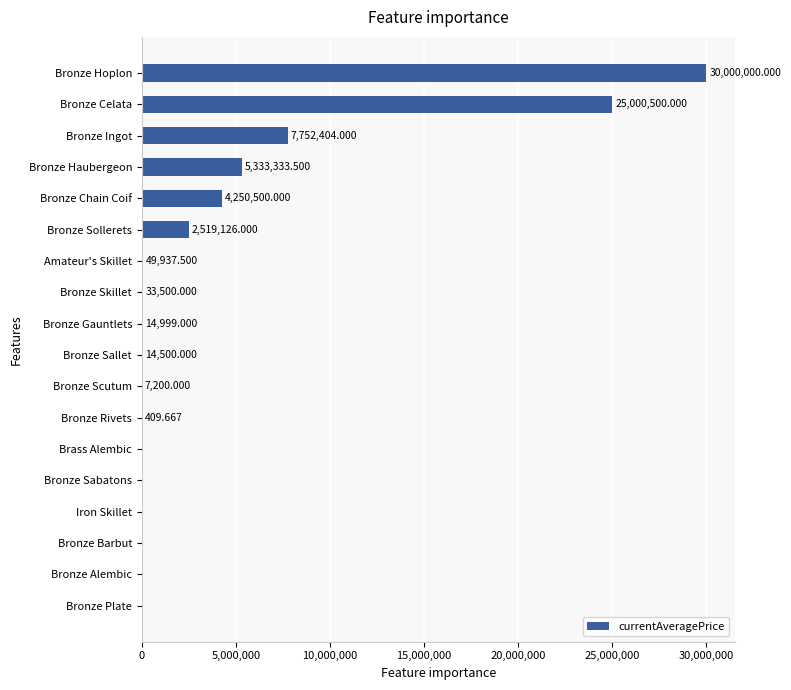

Which has a higher value, Bronze Alembic or Bronze Gauntlets?

Bronze Gauntlets